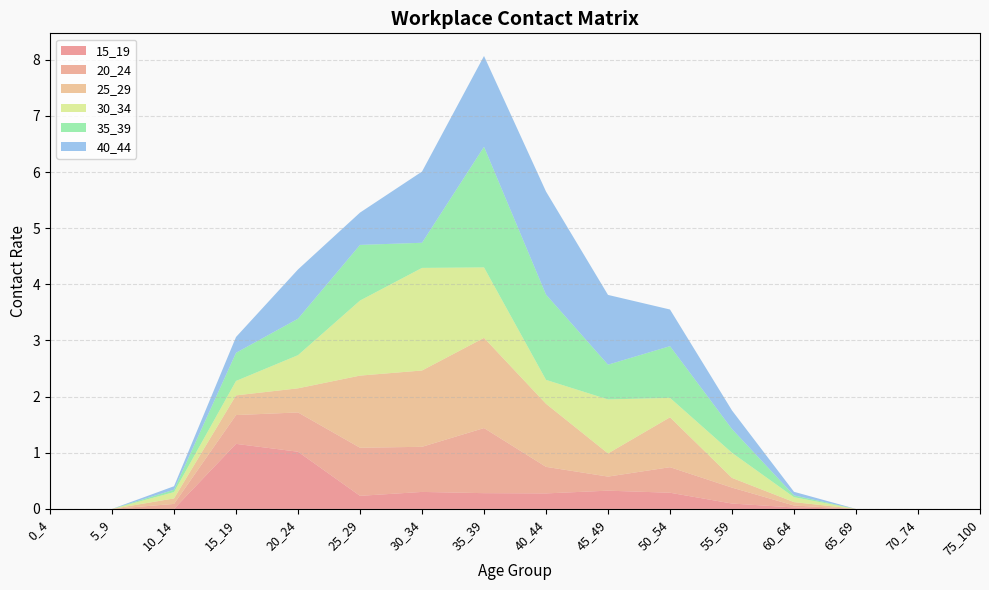

Reading right to left, what are all the values shown in this chart?

15_19: 0.0	0.0	0.0	0.0	0.1	0.3	0.3	0.3	0.3	0.3	0.2	1.0	1.2	0.0	0.0	0.0
20_24: 0.0	0.0	0.0	0.0	0.3	0.5	0.3	0.5	1.2	0.8	0.9	0.7	0.5	0.1	0.0	0.0
25_29: 0.0	0.0	0.0	0.1	0.2	0.9	0.4	1.1	1.6	1.4	1.3	0.4	0.4	0.1	0.0	0.0
30_34: 0.0	0.0	0.0	0.1	0.4	0.3	1.0	0.4	1.3	1.8	1.3	0.6	0.3	0.1	0.0	0.0
35_39: 0.0	0.0	0.0	0.0	0.4	0.9	0.6	1.5	2.1	0.4	1.0	0.6	0.5	0.0	0.0	0.0
40_44: 0.0	0.0	0.0	0.1	0.3	0.7	1.2	1.8	1.6	1.3	0.6	0.9	0.3	0.1	0.0	0.0